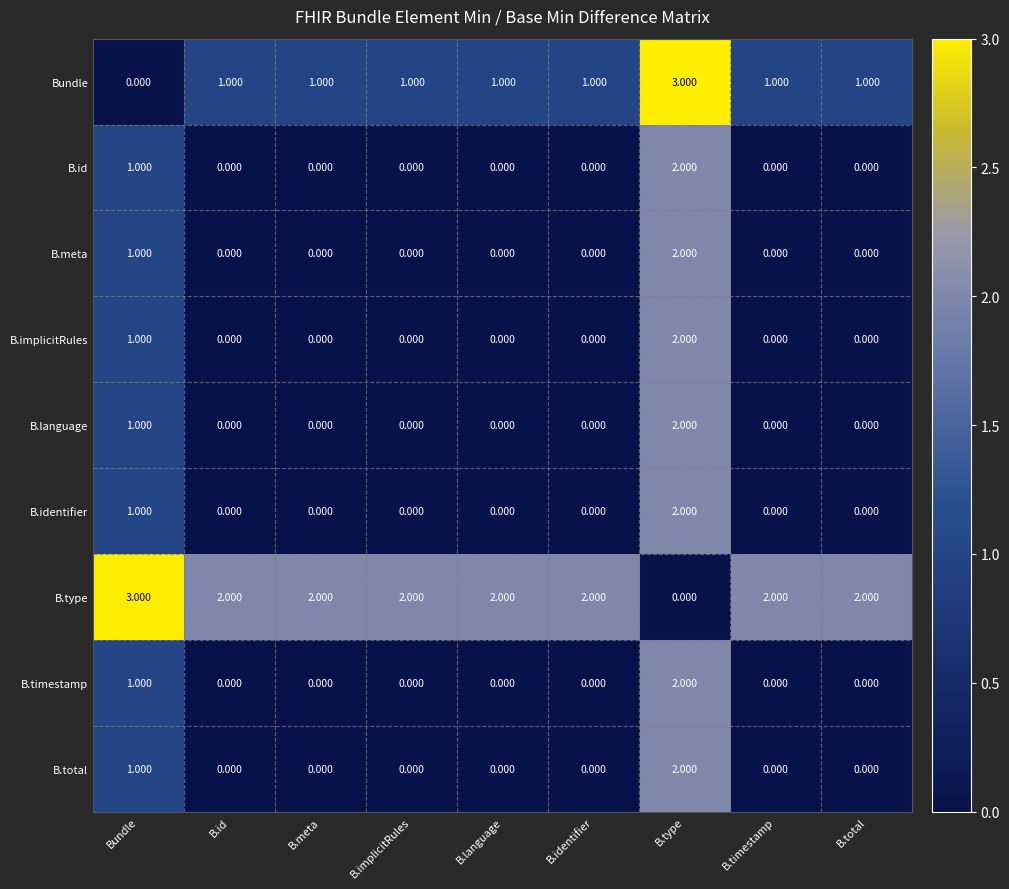

At which label is B.identifier closest to 1?

Bundle